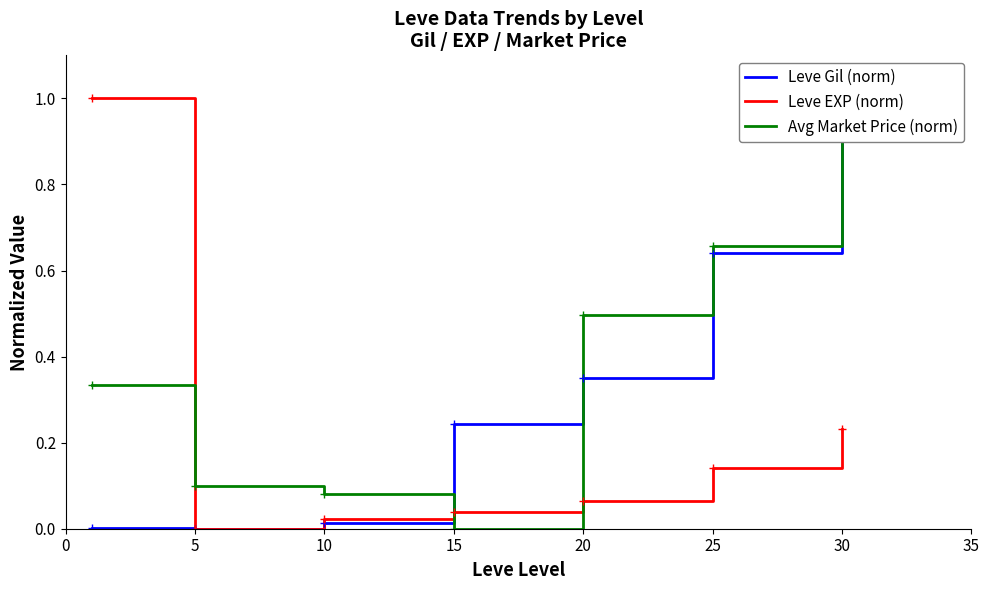

What is the highest value of the Leve EXP (norm) series?

1.0